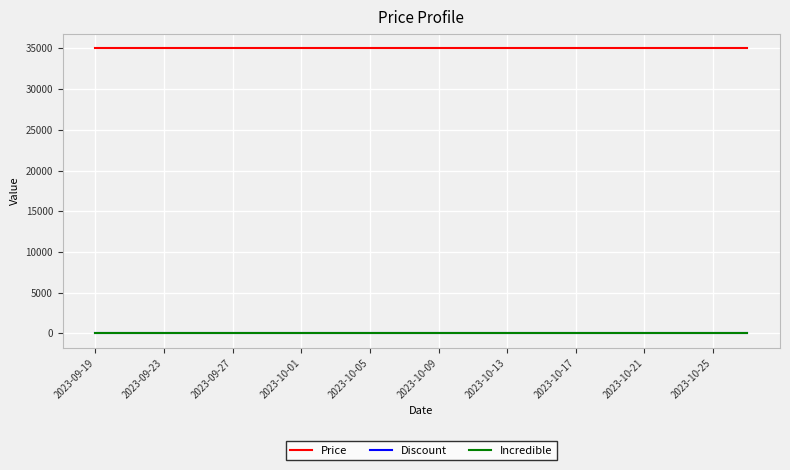

True or false: Price and Incredible intersect in this chart.

False